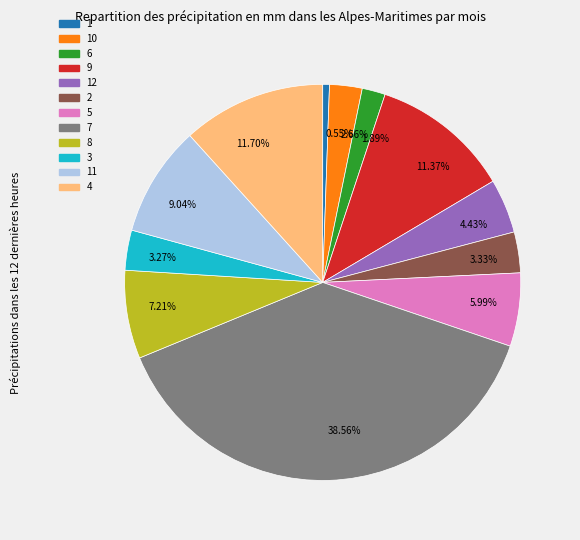

Is 2 the majority of the pie?

No